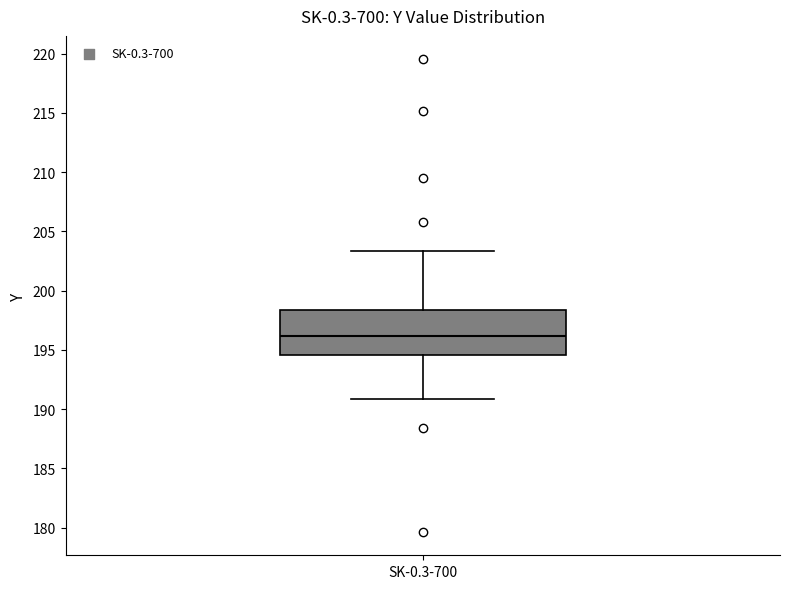

Read this box plot against the y-axis: the position of the median line, the range covered by the box, and the ends of both whiskers. The values are not printed on the chart, so give them approximately, as read against the axis.

median 196.0, box 194.5 to 198.5, whiskers 191.0 to 203.5